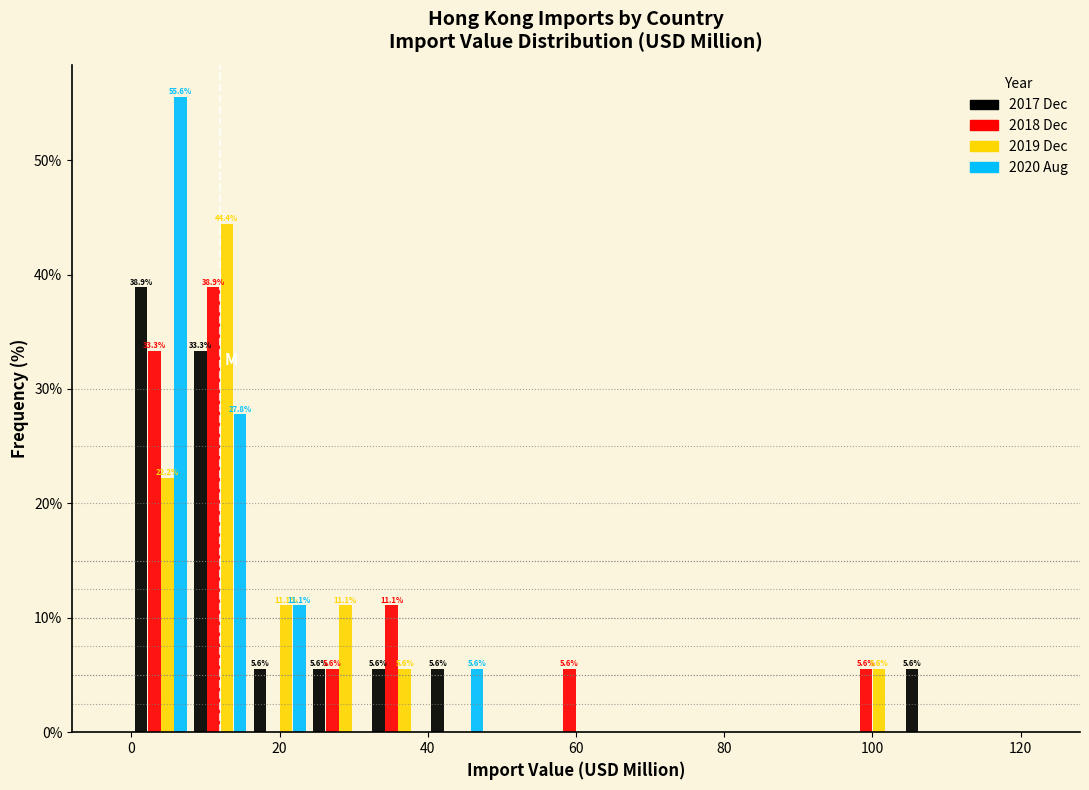

In the 2018 Dec series, which range on the x-axis has the tallest bar?

8 to 16